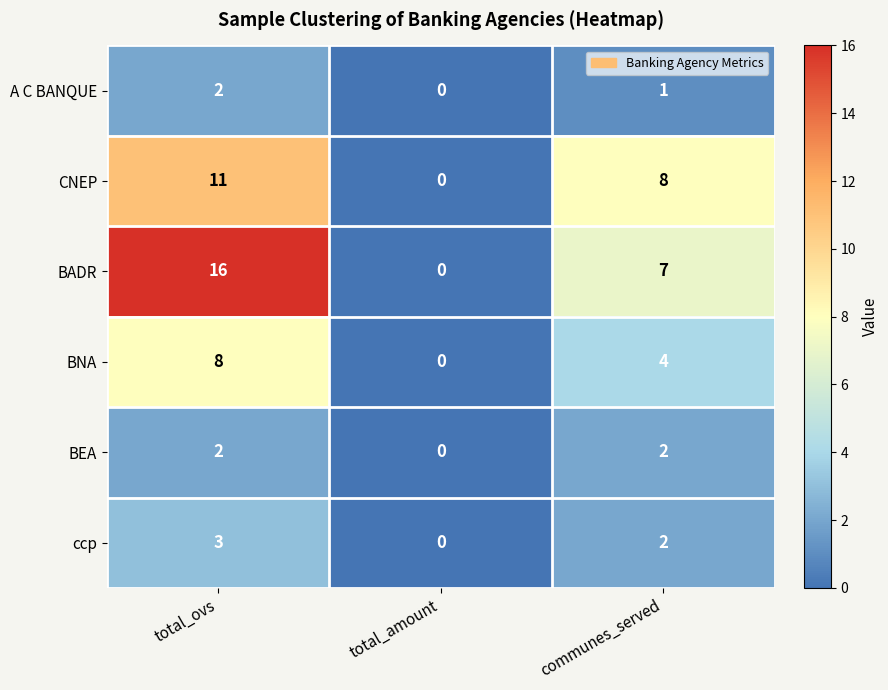

What is the difference between the highest and lowest values at communes_served?

7